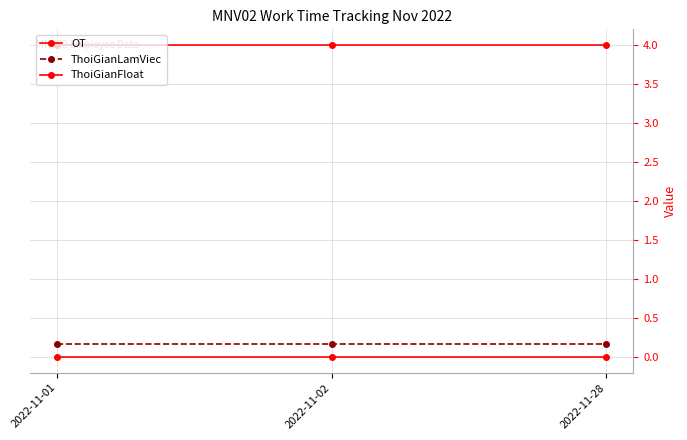

Between 2022-11-01 and 2022-11-28, which is larger?

2022-11-01